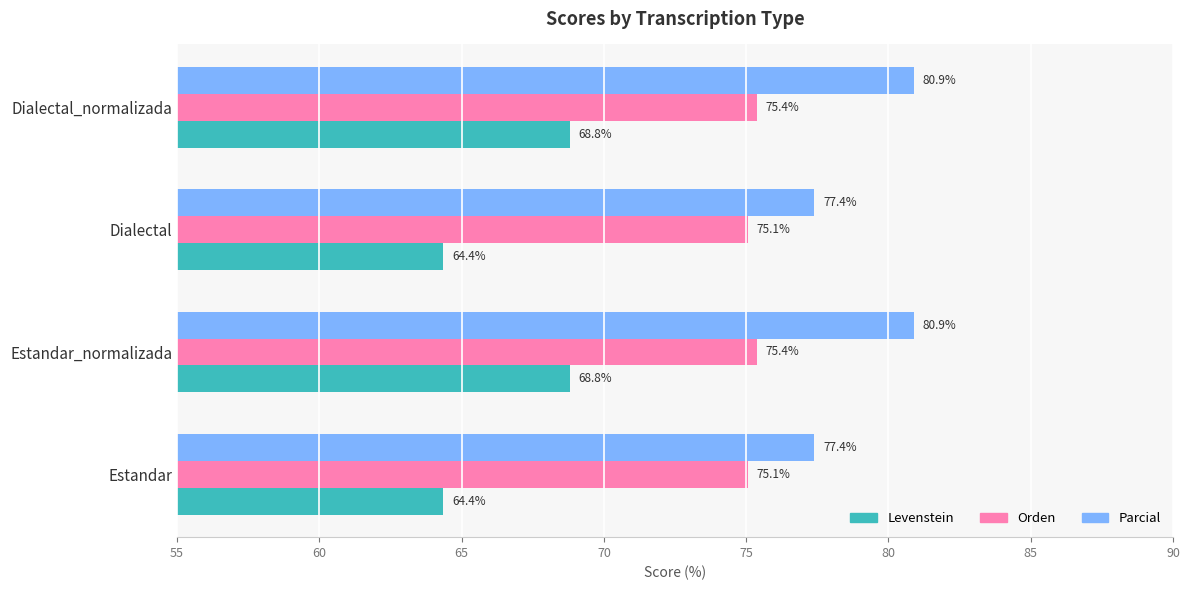

How many data points in Parcial are above 80?

2